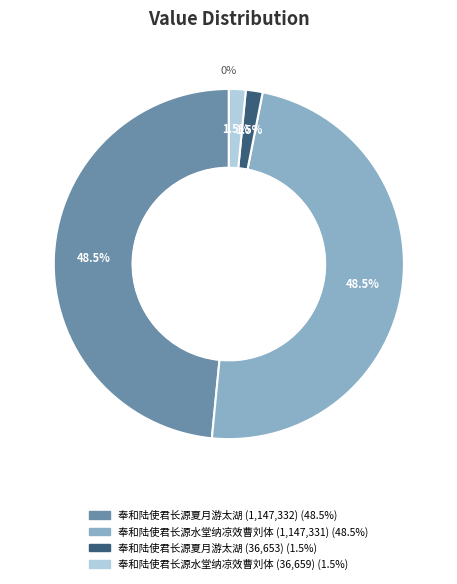

Is there a majority slice in this chart?

Yes